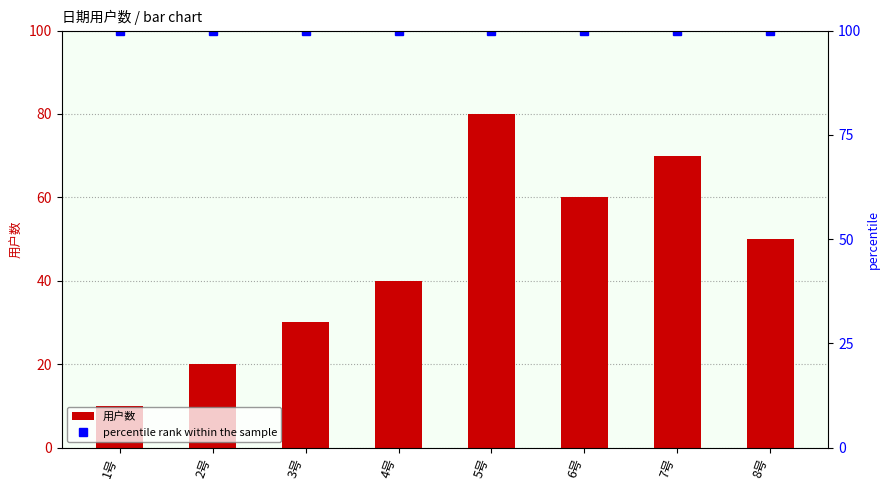

At how many categories does at least one series exceed 36?

8